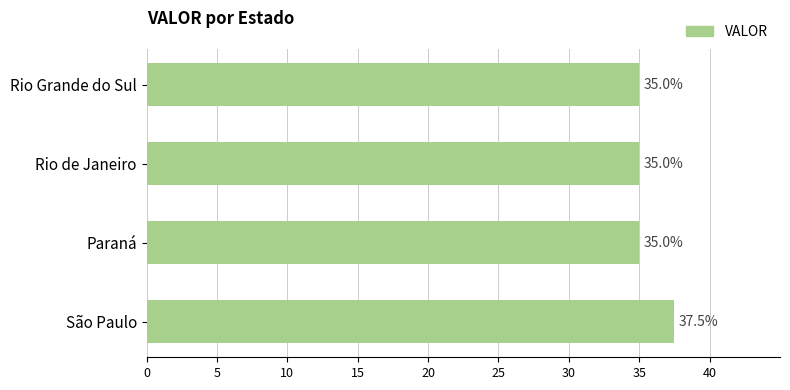

What is the ratio of the value at Rio de Janeiro to the value at Rio Grande do Sul?

1.0